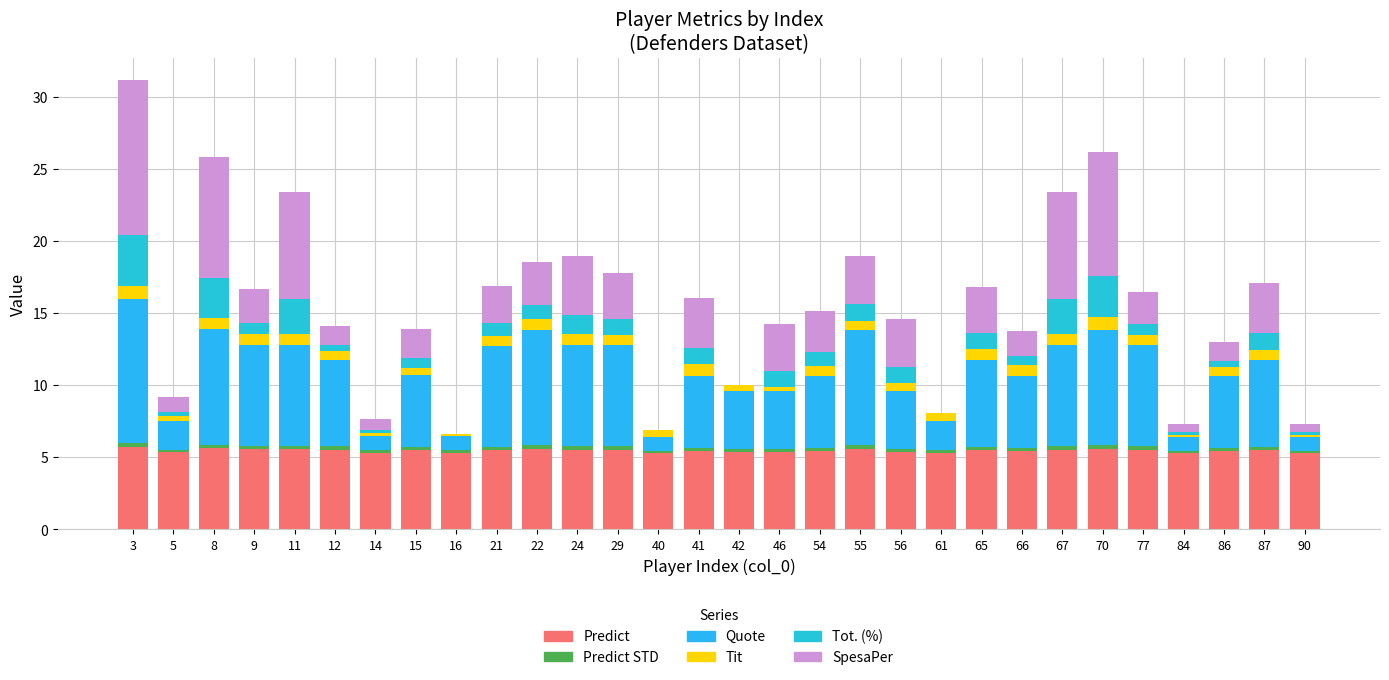

How many data points does each series have?

30